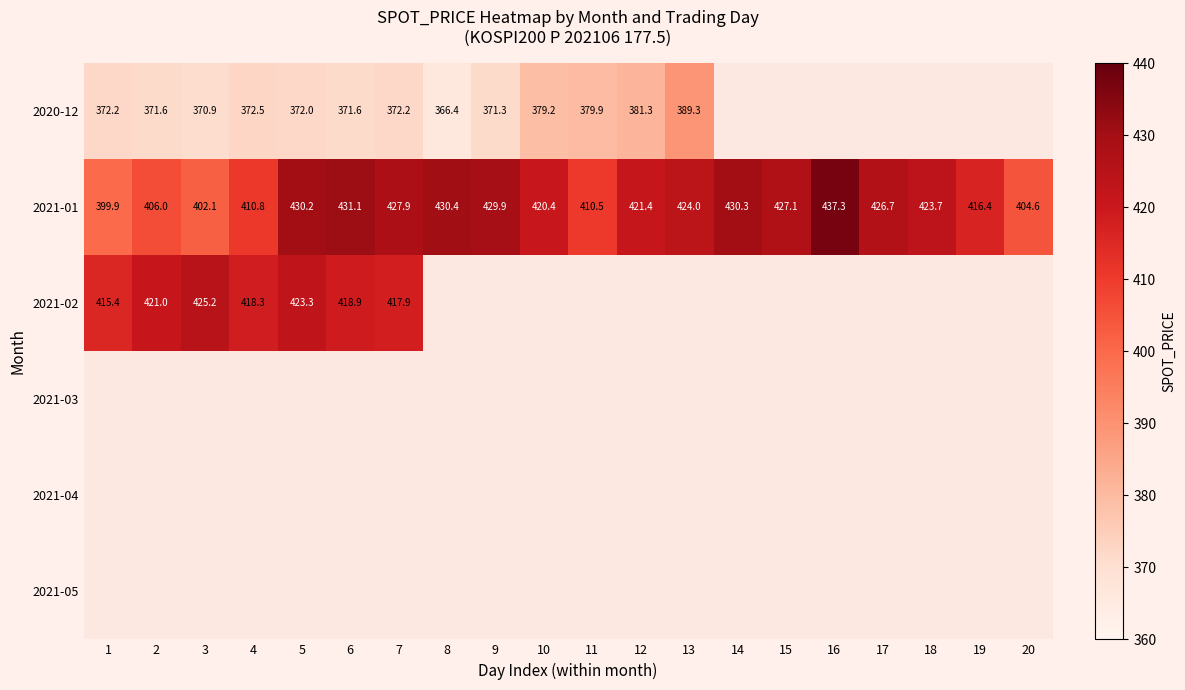

How many series are shown in this chart?

6